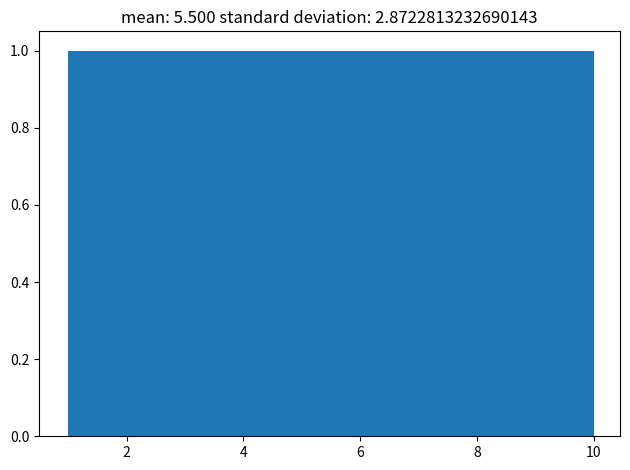

What is the height of the bar covering 1.0 to 1.9 on the x-axis? Neither the bar edges nor the heights are printed on the chart, so give them approximately, as read against the axes.

1